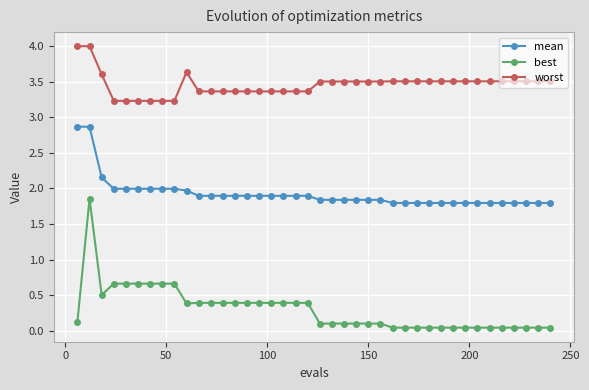

What is the value of the best point at the 10th from the left?

0.4